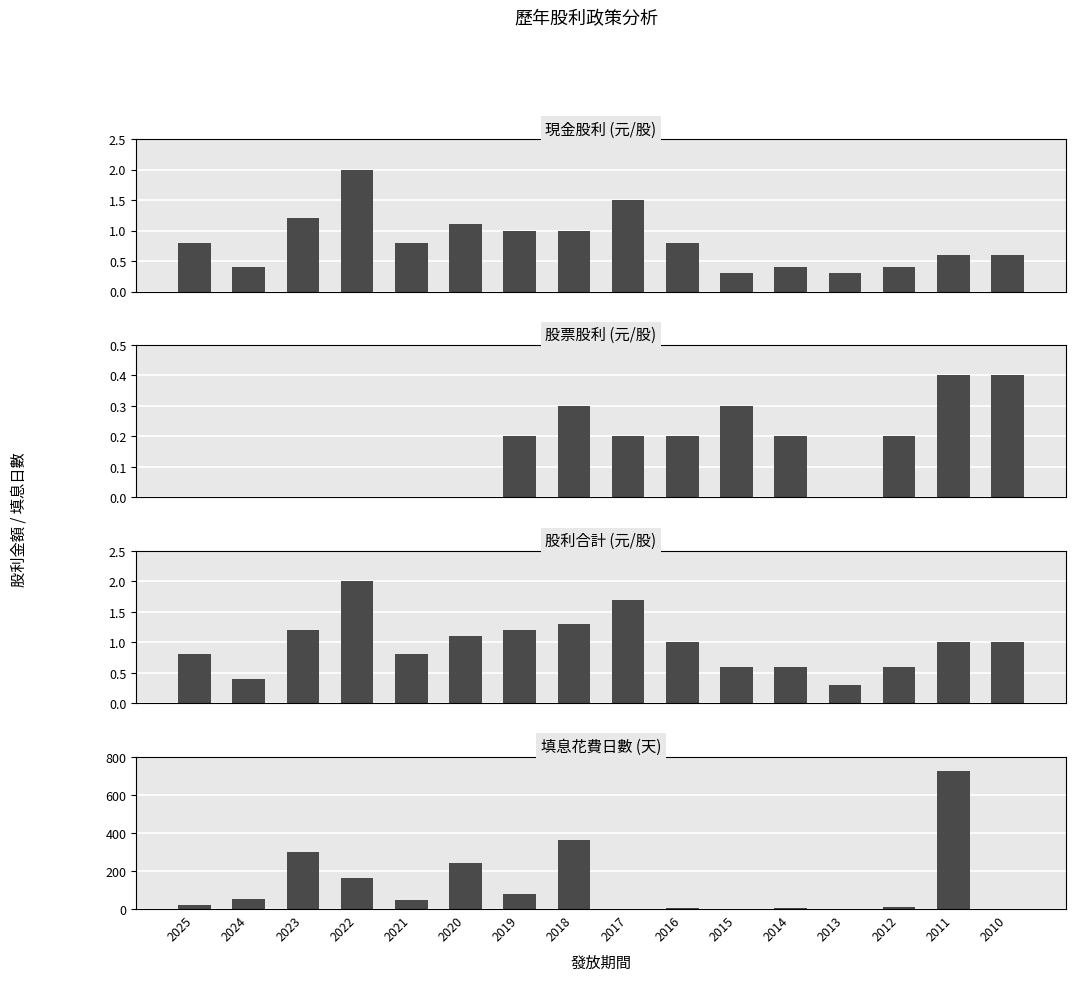

Which has a higher value, 2025 or 2011?

2025